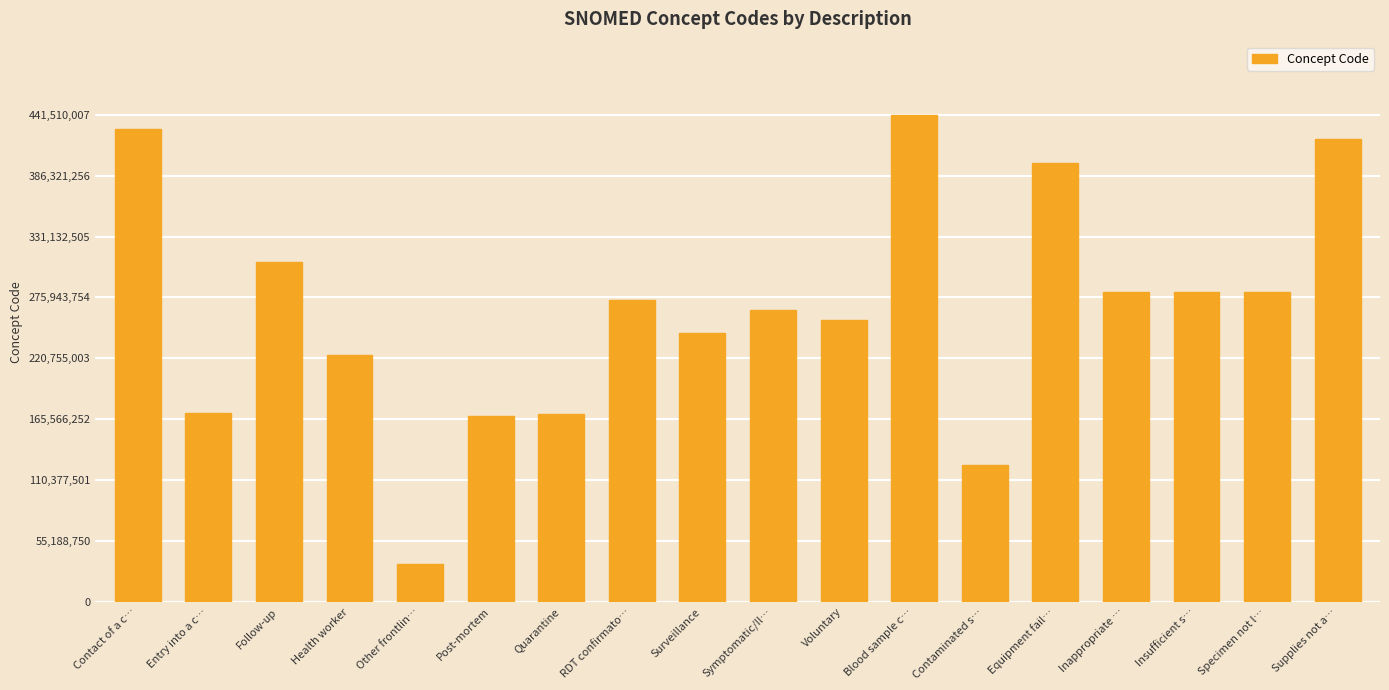

What value does the data have at Insufficient s…, to the nearest 50?

281268000